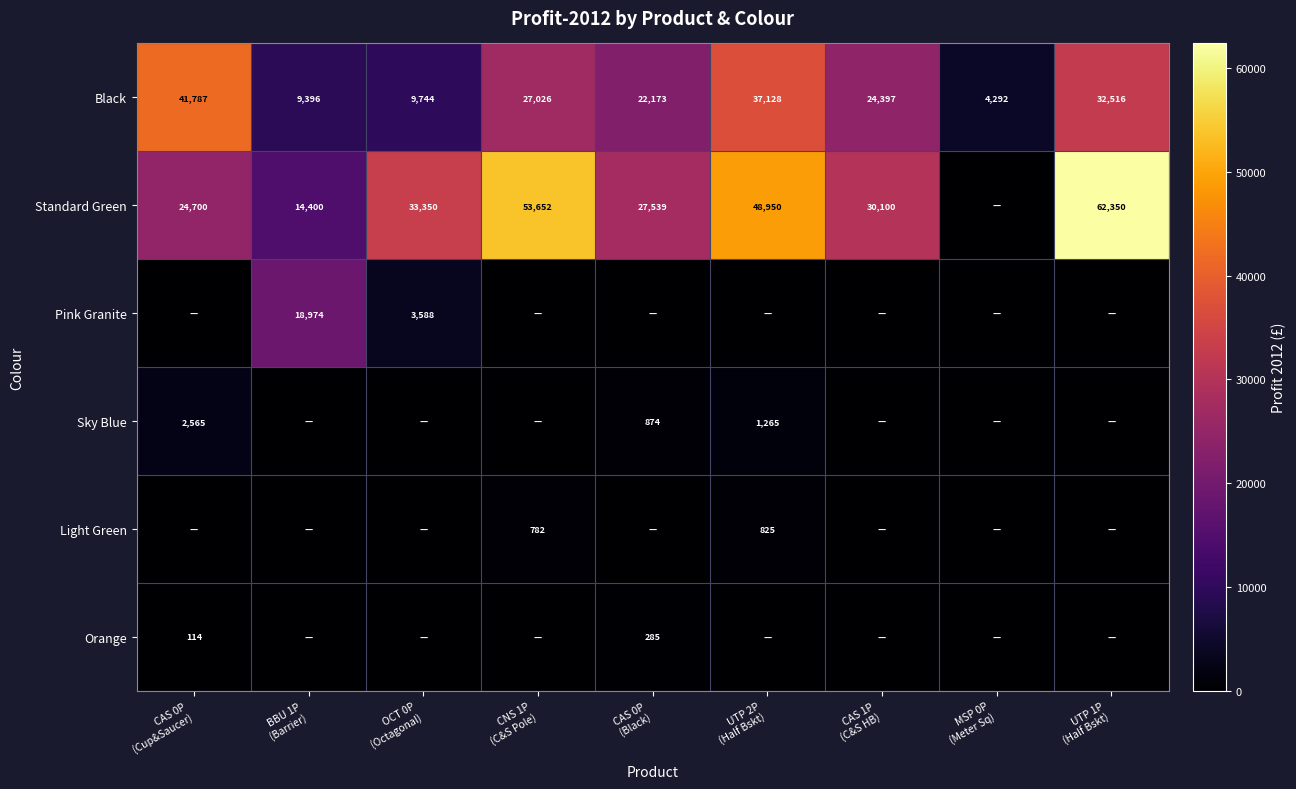

At which label does Standard Green first exceed 30100?

OCT 0P (Octagonal)